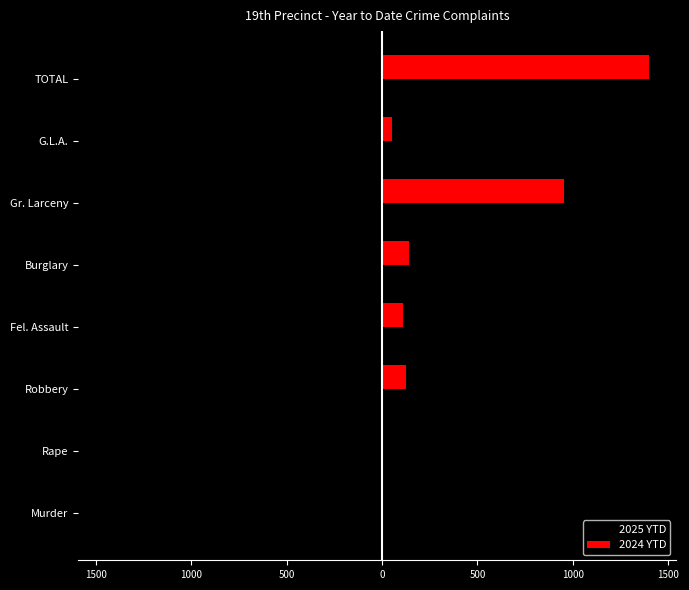

What is the difference between the second highest and minimum values in the 2025 YTD series?

1442